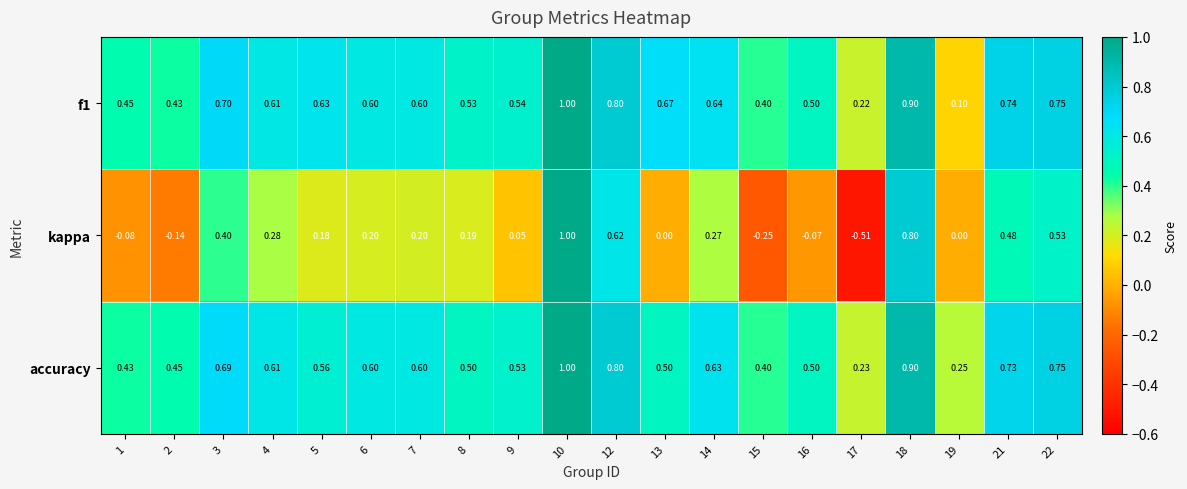

Which series has the widest spread of values?

kappa